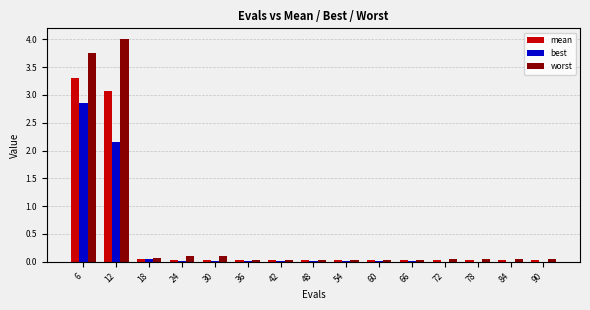

What is the sum of all best values?

5.1